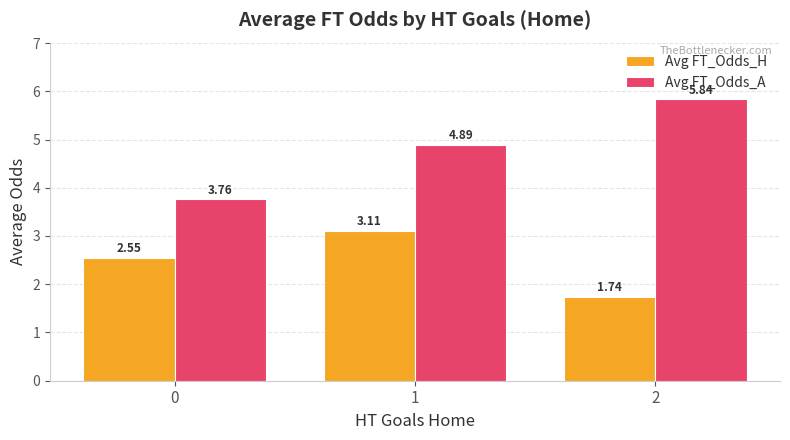

Rank the series by their average value, from lowest to highest.

Avg FT_Odds_H, Avg FT_Odds_A